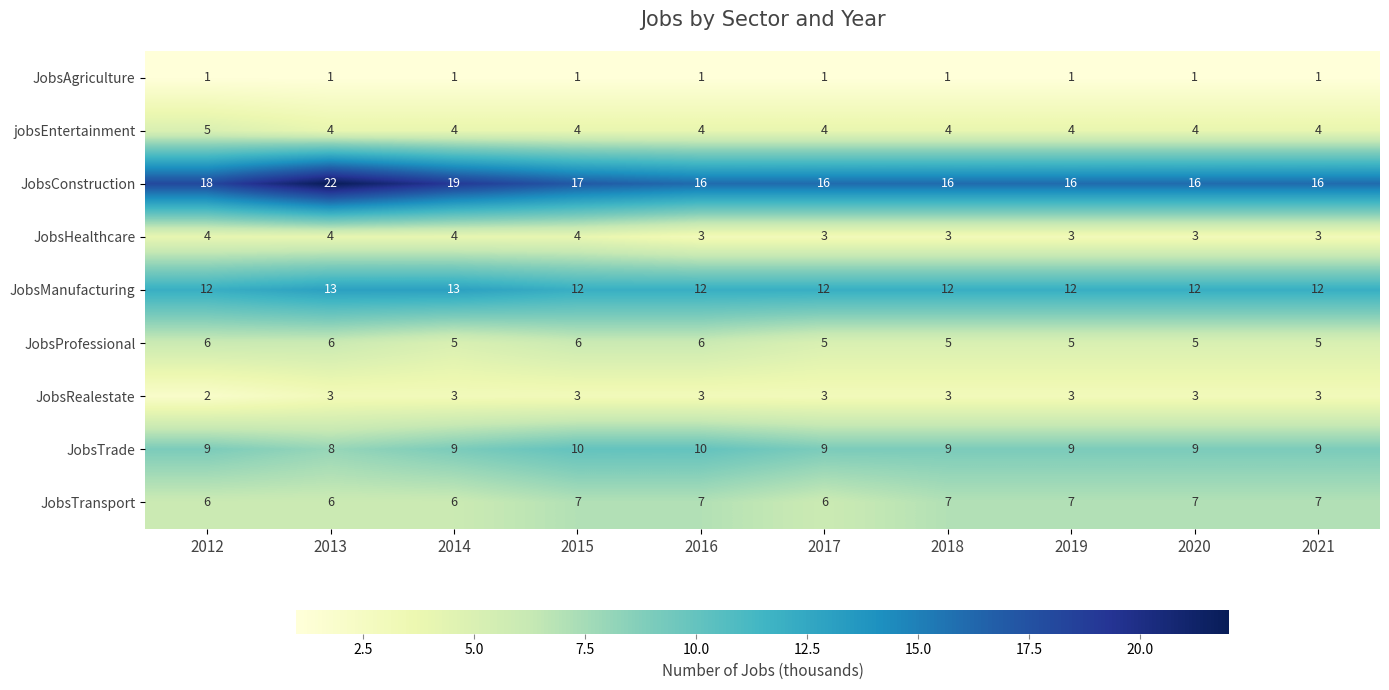

List the series in order of their peak value, highest first.

JobsConstruction, JobsManufacturing, JobsTrade, JobsTransport, JobsProfessional, jobsEntertainment, JobsHealthcare, JobsRealestate, JobsAgriculture